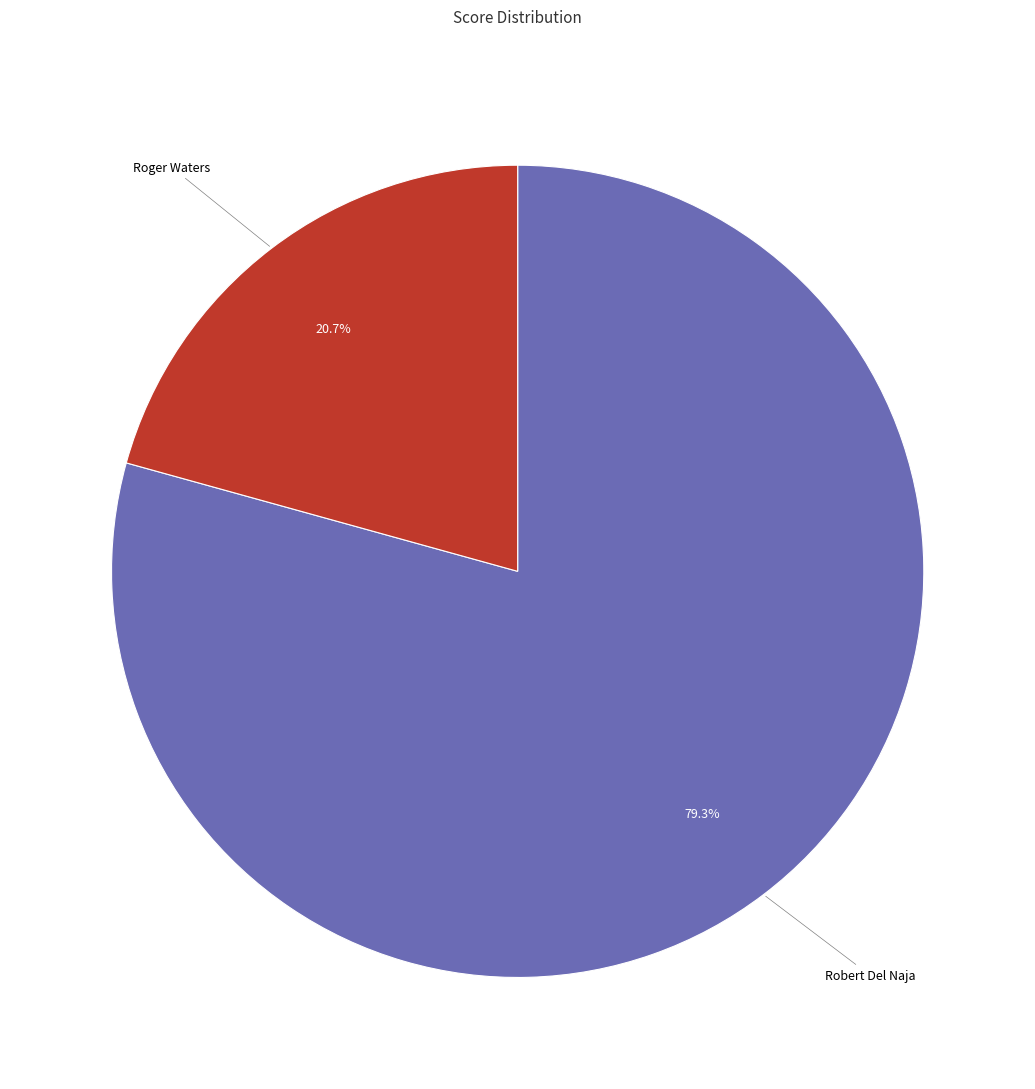

How many slices are in this pie chart?

2